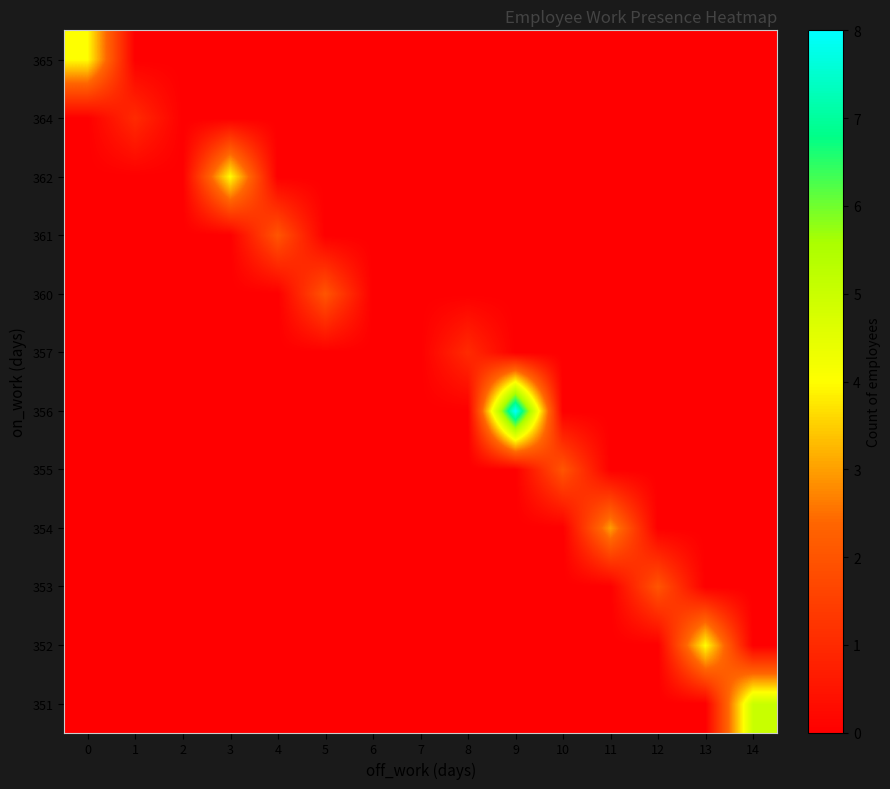

Count the number of categories in the chart.

15